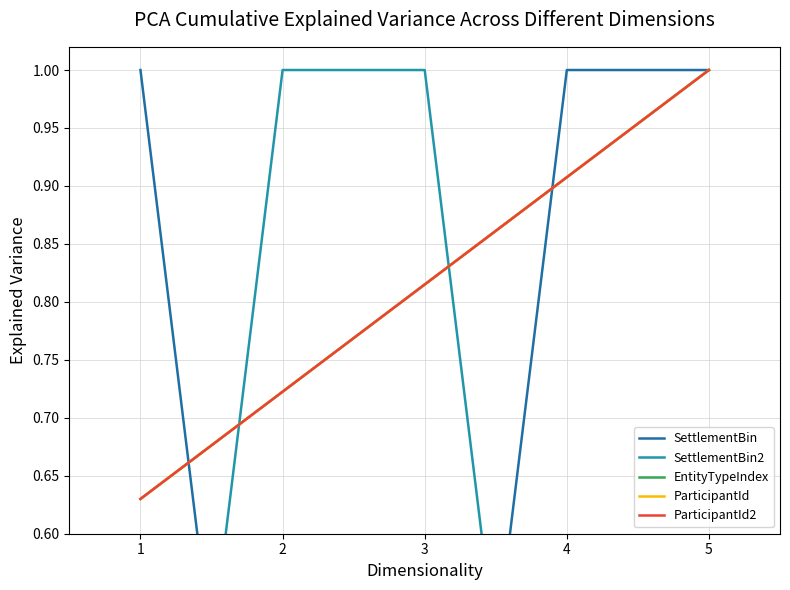

The value of SettlementBin at 4 is 0.3. True or false?

False